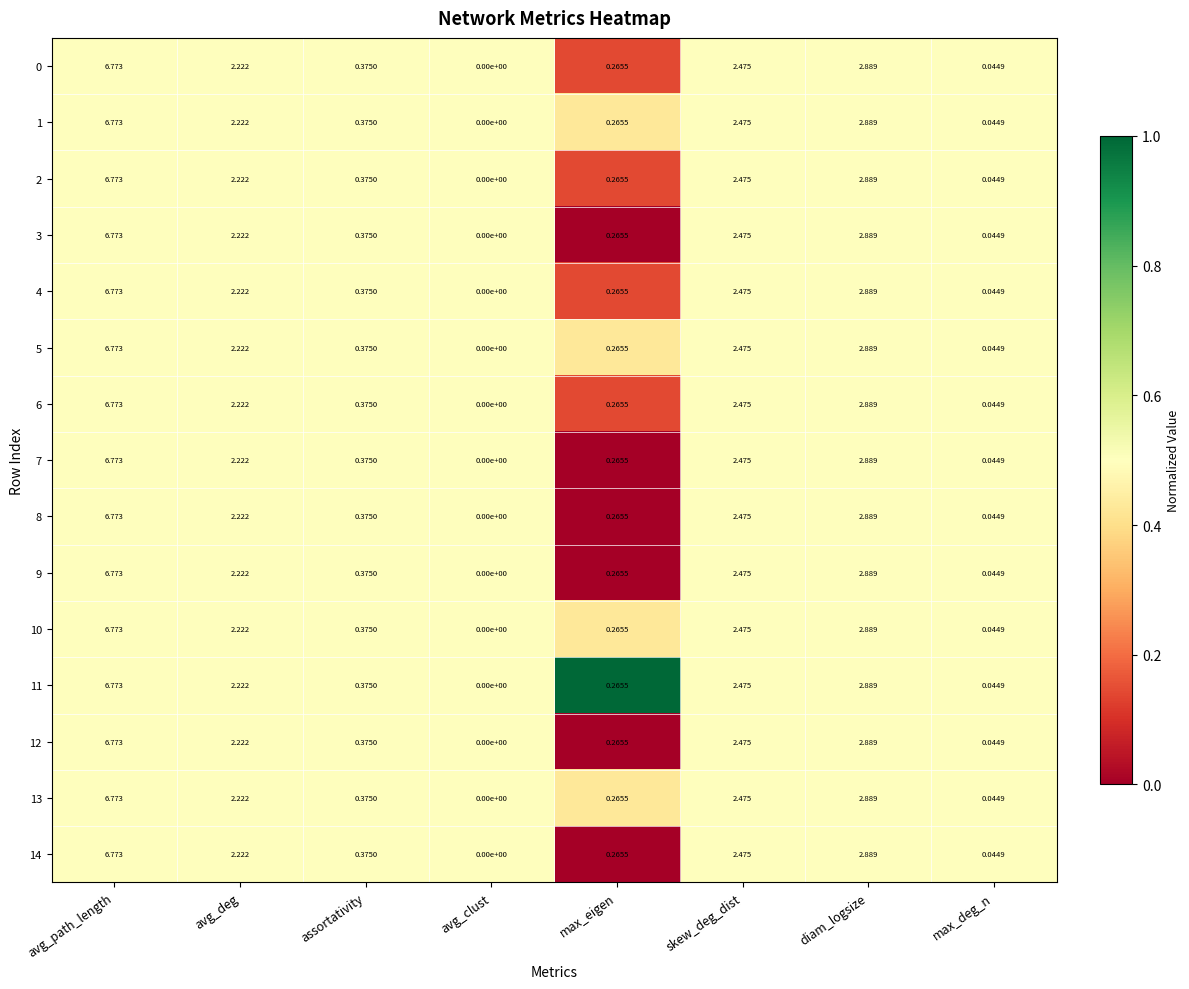

At which label does 9 first exceed 2?

avg_path_length